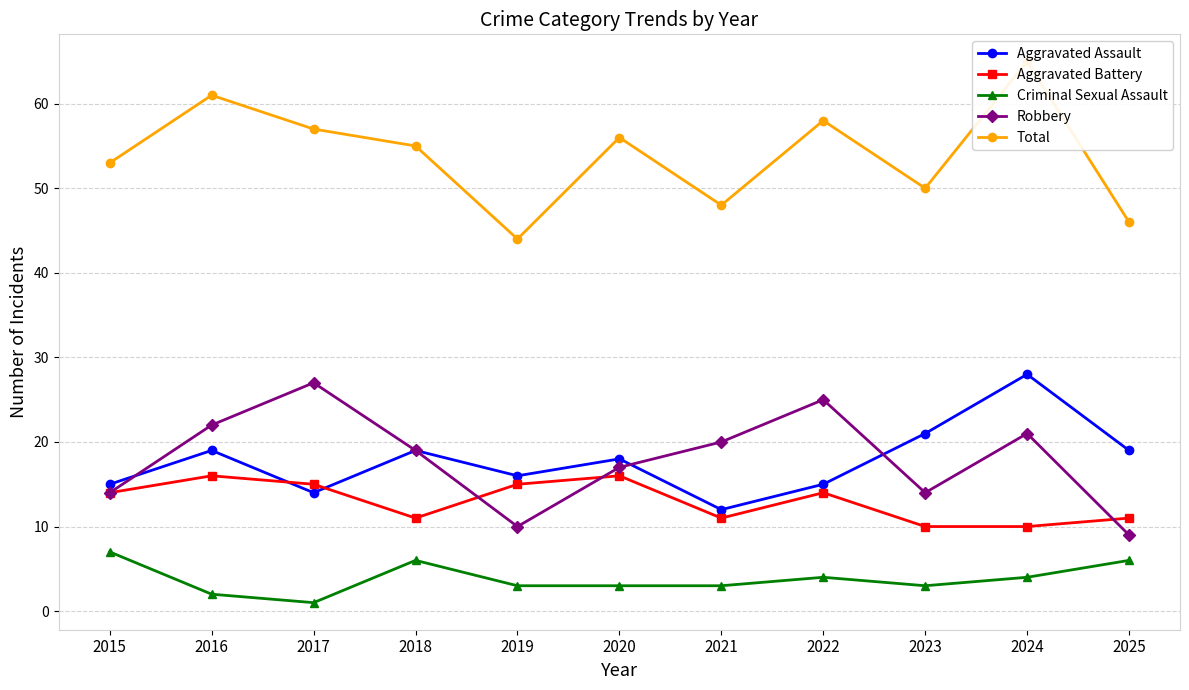

Which series has the largest total across all categories?

Total